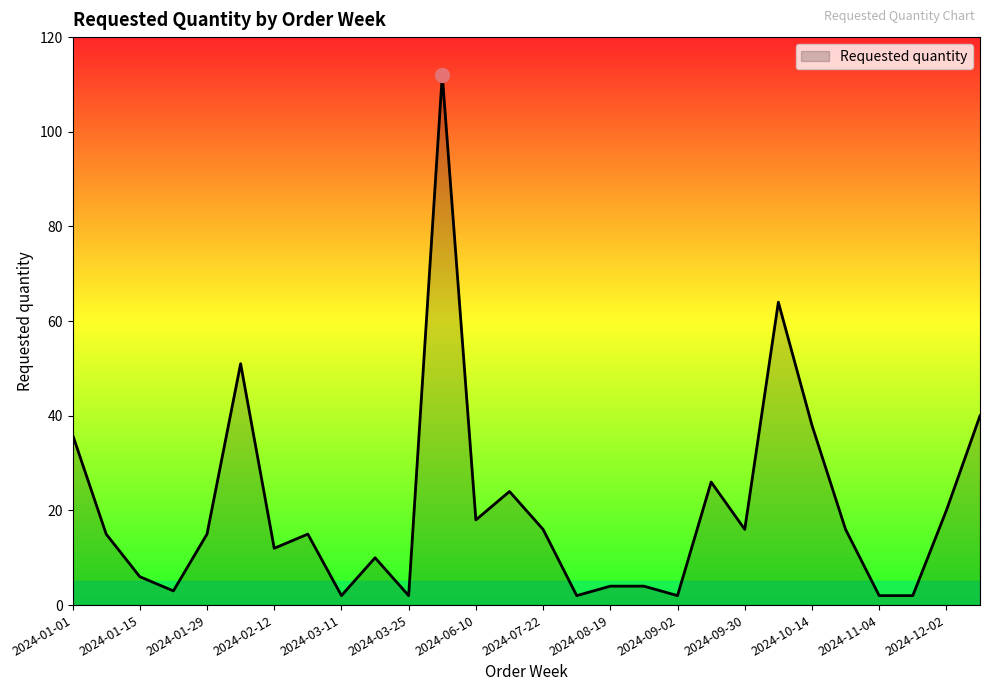

What is the maximum value shown in the chart?

112